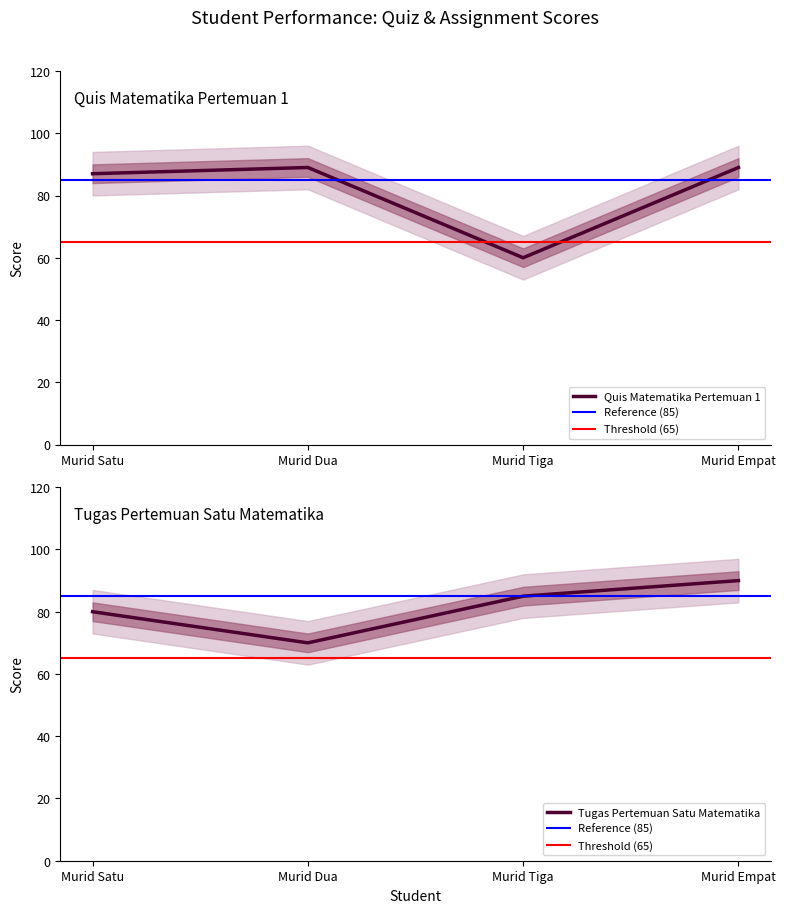

Does the chart display data point markers on the line(s)?

No